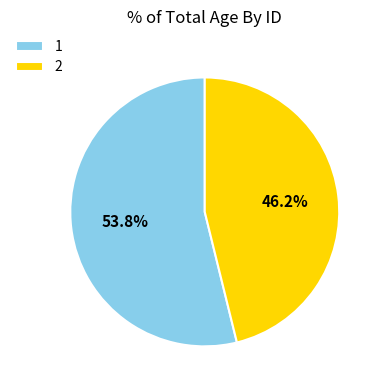

Count the number of slices in the pie.

2